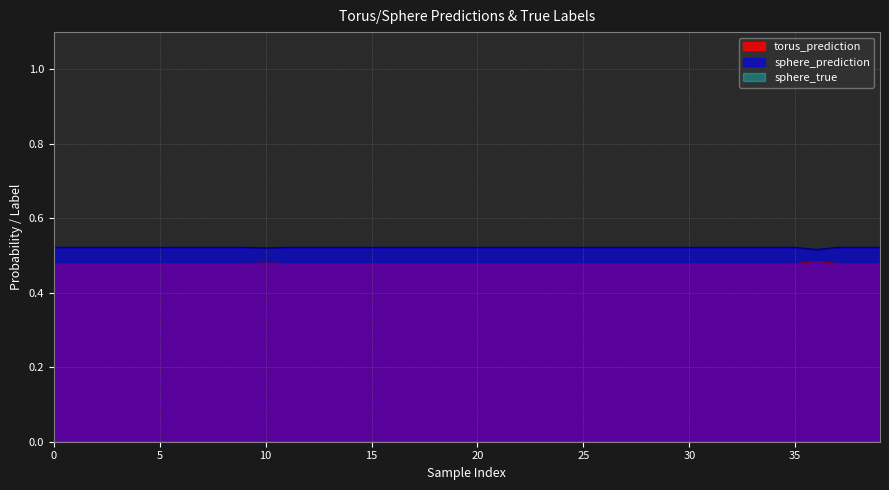

Rank the series by their average value, from highest to lowest.

sphere_prediction, torus_prediction